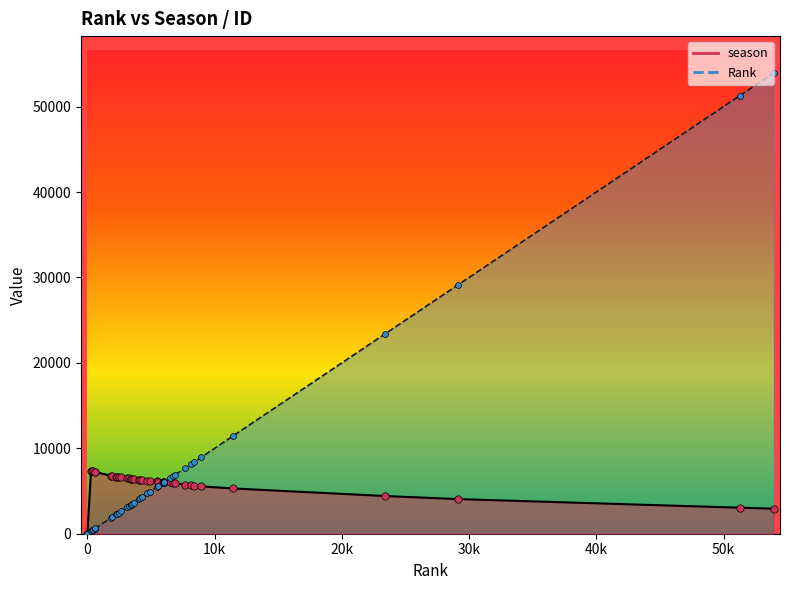

Which series reaches the minimum Y coordinate?

Rank